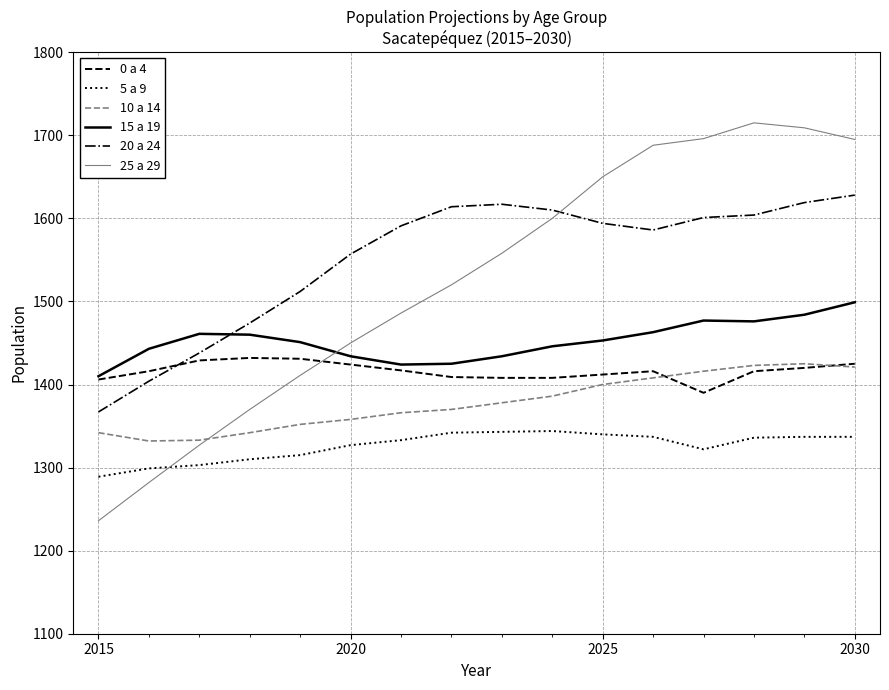

After their last crossing, which series has the higher values: 25 a 29 or 5 a 9?

25 a 29